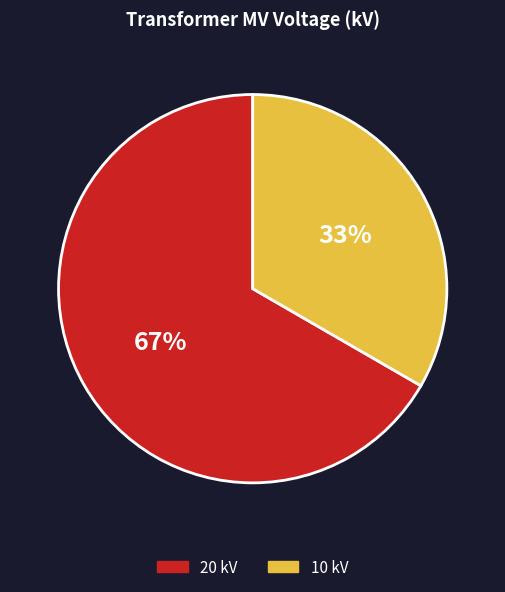

Is there any slice that represents more than half of the pie?

Yes